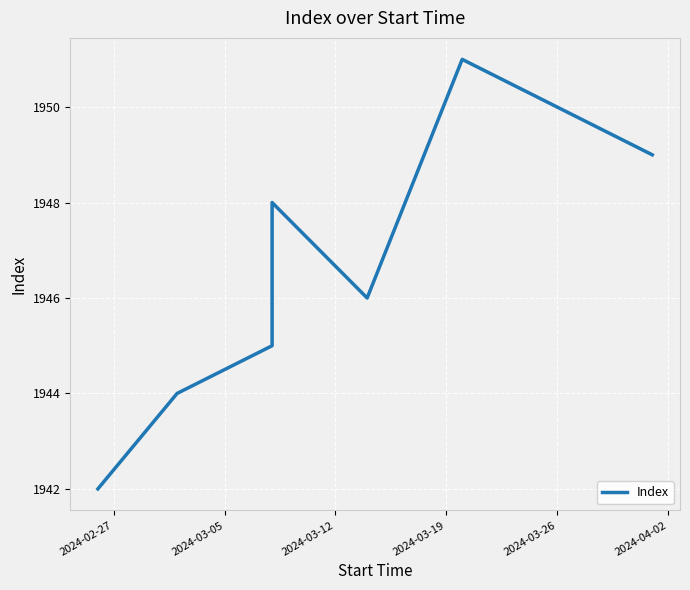

What is the value of the 7th point from the left?

1949